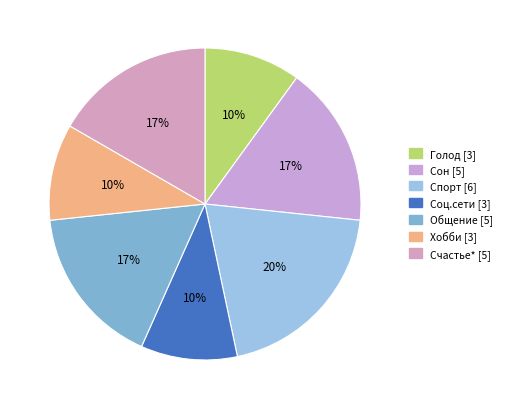

Combined, what portion of the pie is Счастье* and Общение?

33.3%